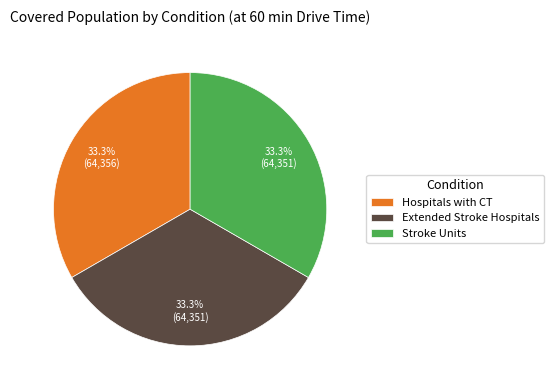

Is there any slice that represents more than half of the pie?

No